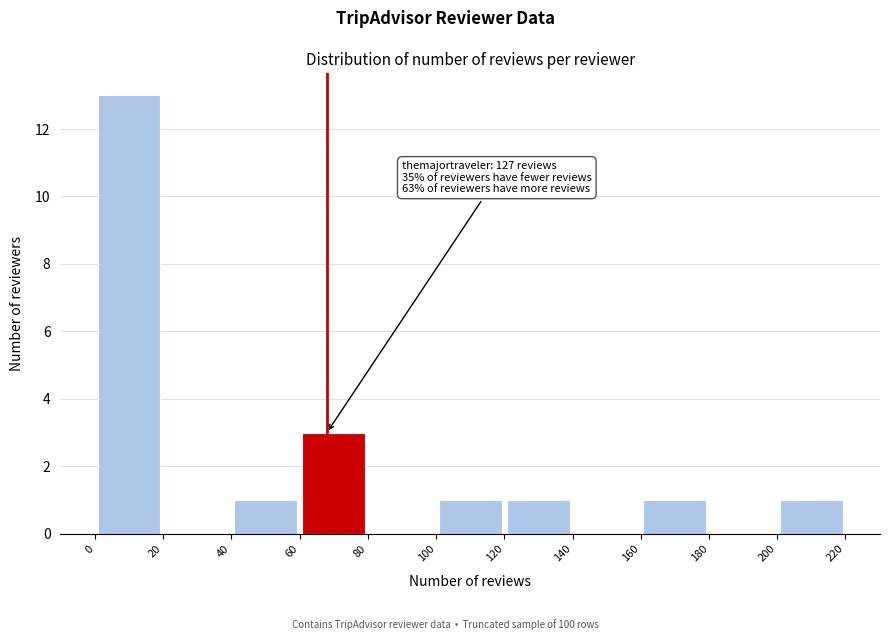

Which range on the x-axis has the tallest bar?

0 to 20